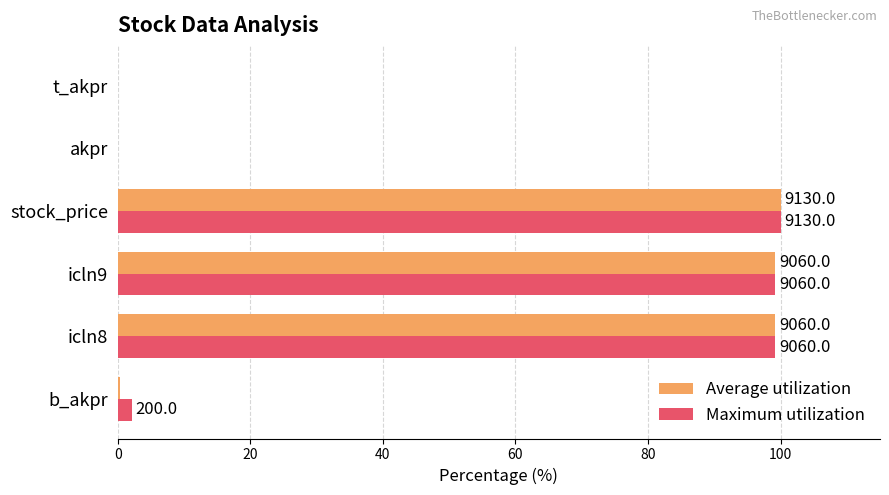

What are all the series names shown in the legend?

Average utilization, Maximum utilization